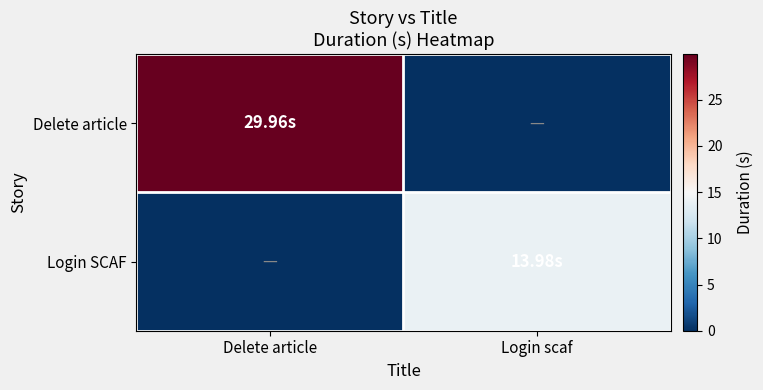

List the series in order of their peak value, lowest first.

Login SCAF, Delete article